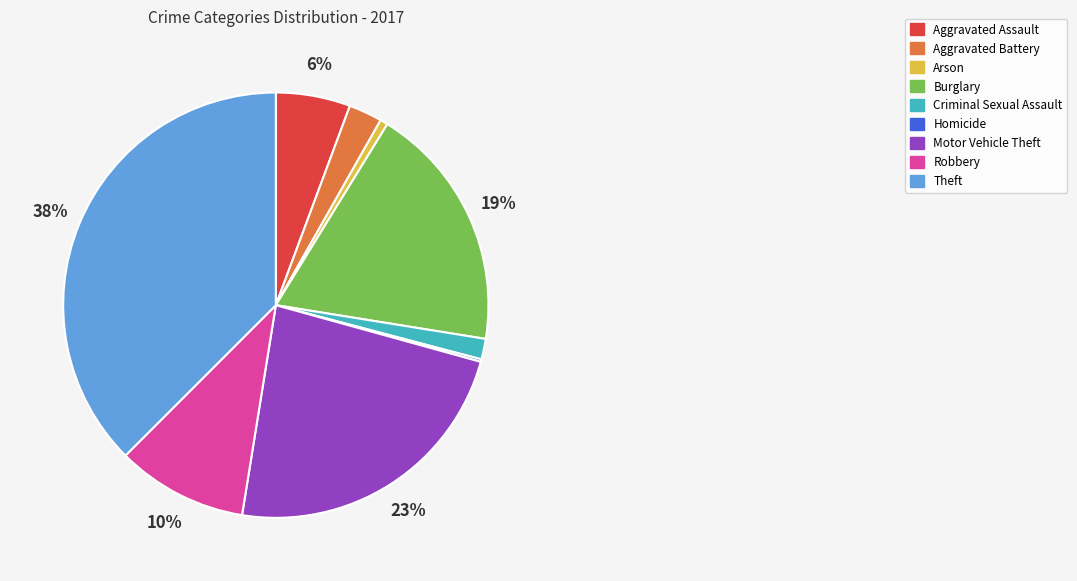

Between Aggravated Assault and Criminal Sexual Assault, which is larger?

Aggravated Assault